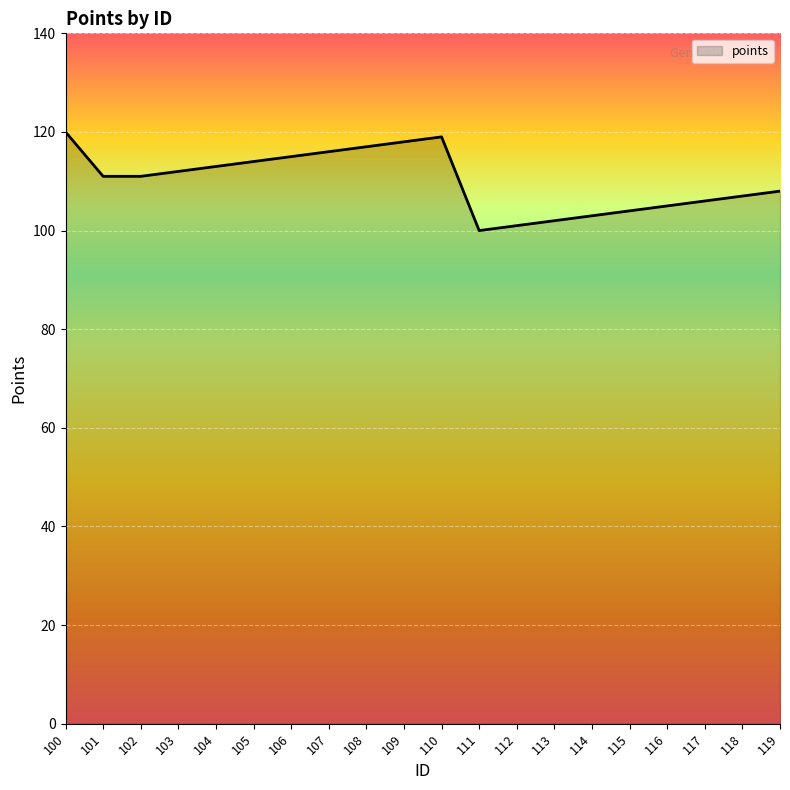

What is the difference between the values at 105 and 108?

3